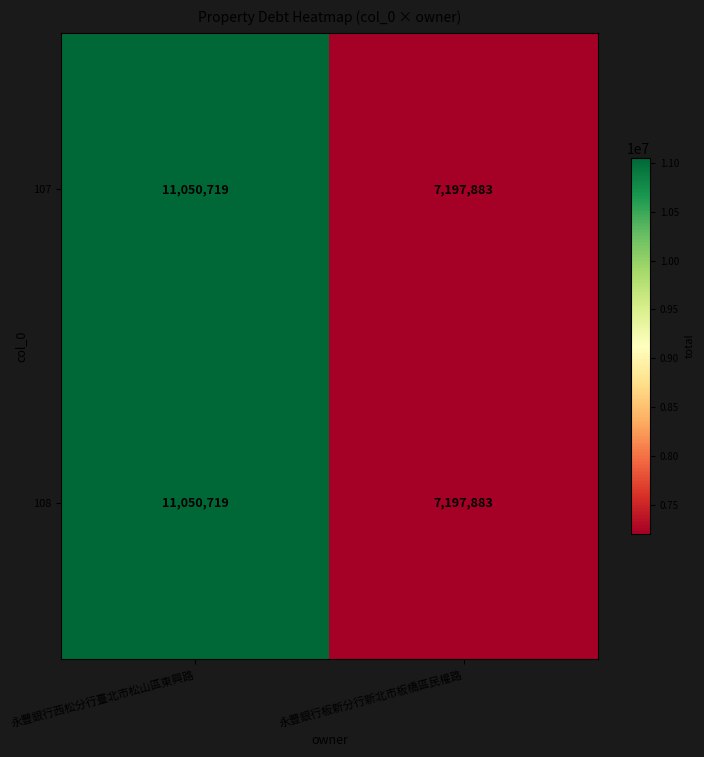

What is the sum of all 107 values?

18248602